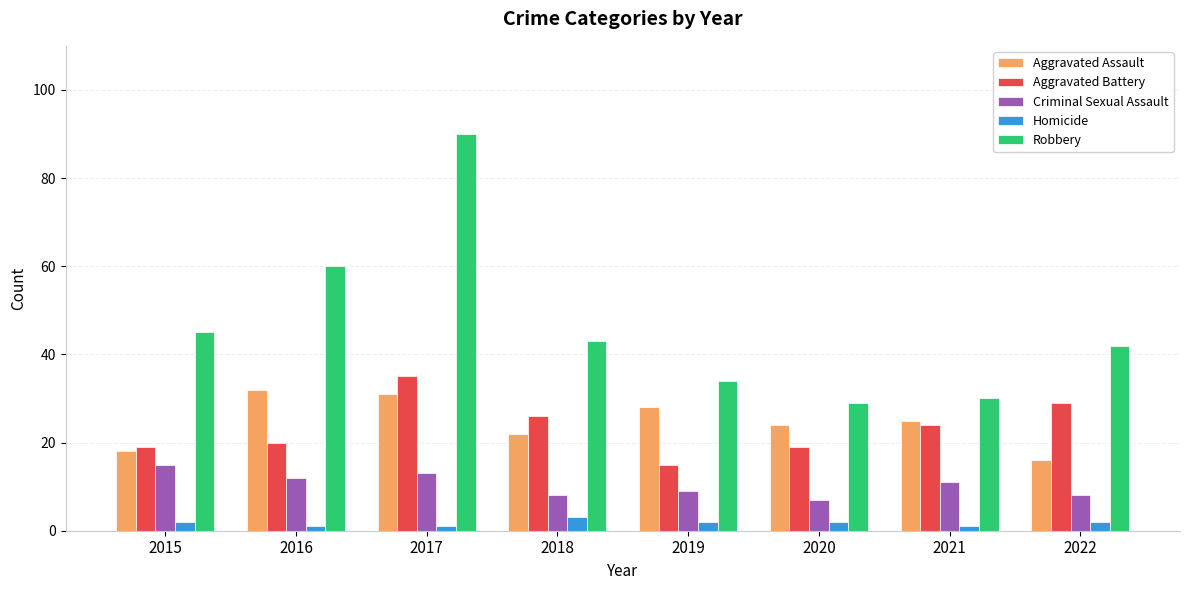

How many distinct data groups are displayed?

5